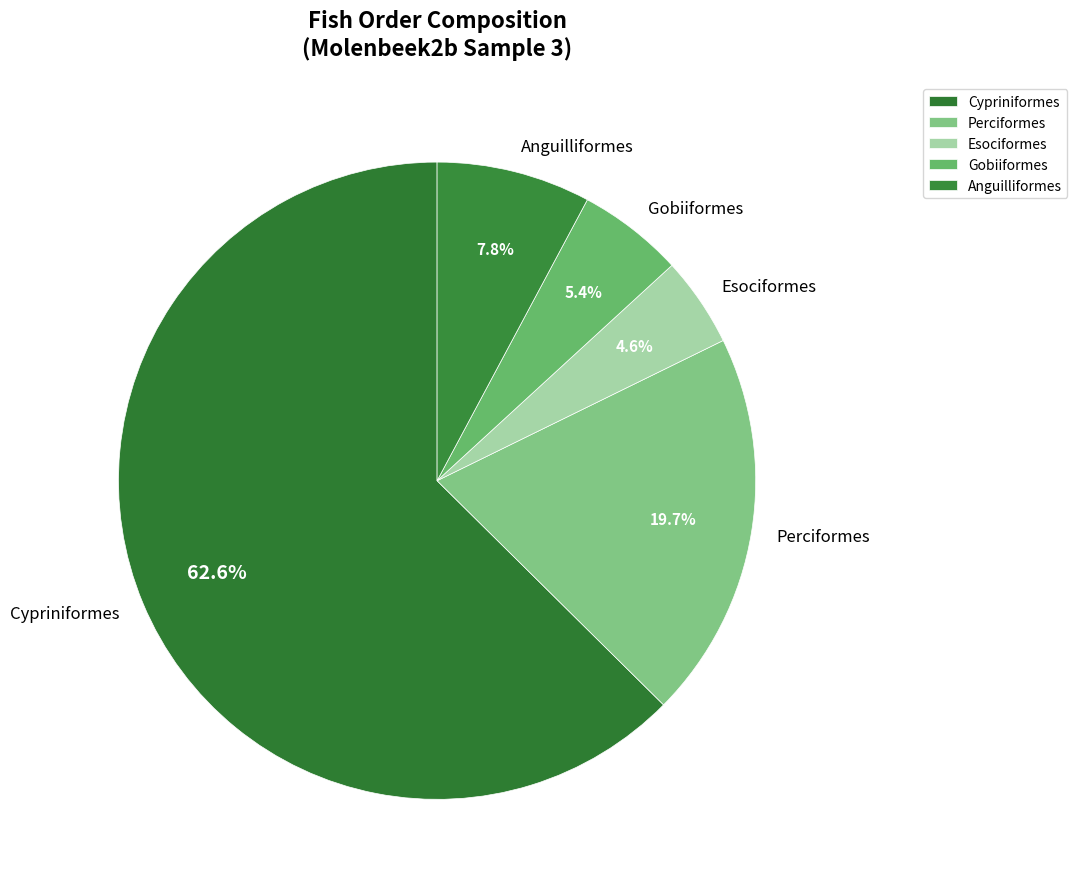

To the nearest percent, what is the difference between the largest and smallest slice percentages?

58%